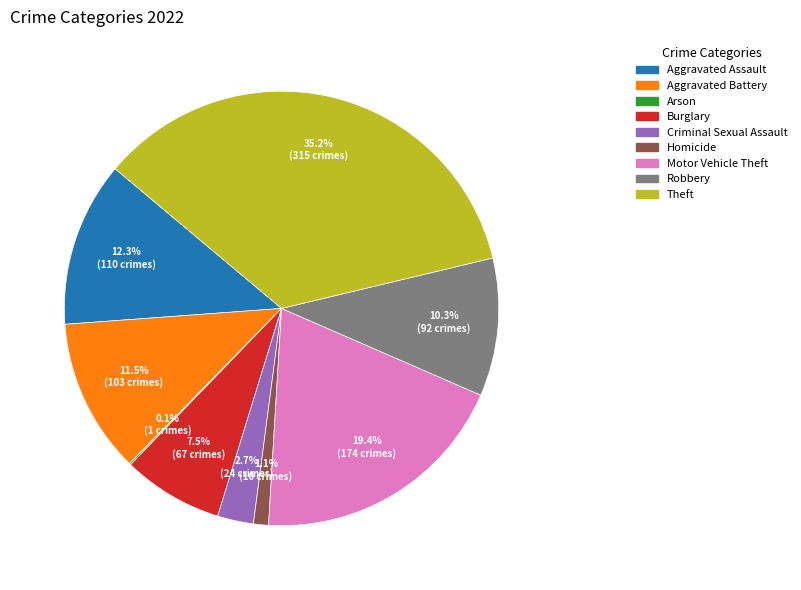

Combined, what portion of the pie is Aggravated Battery and Homicide?

12.6%